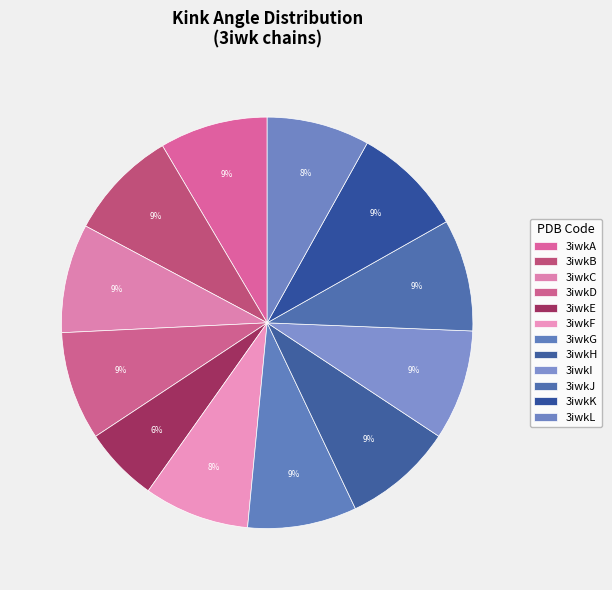

Is there any slice that represents more than half of the pie?

No